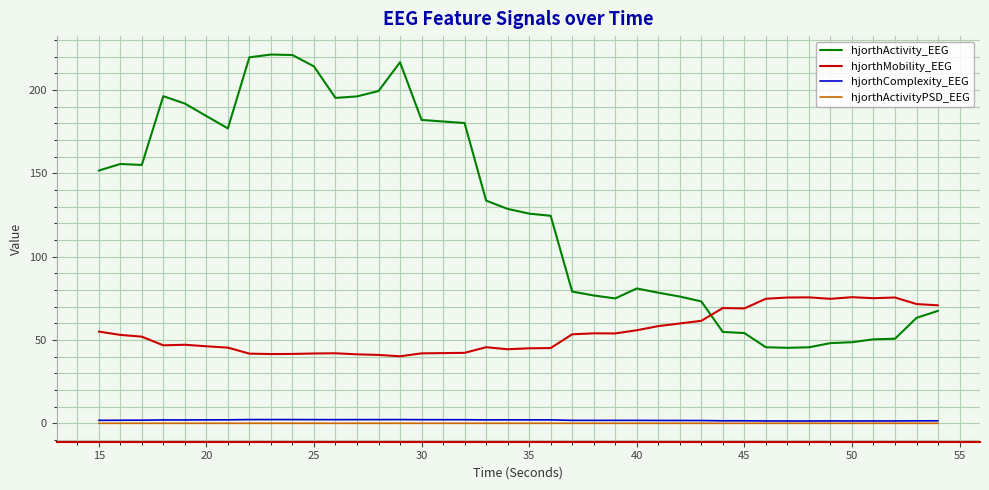

Which series has the largest range (max minus min)?

hjorthActivity_EEG